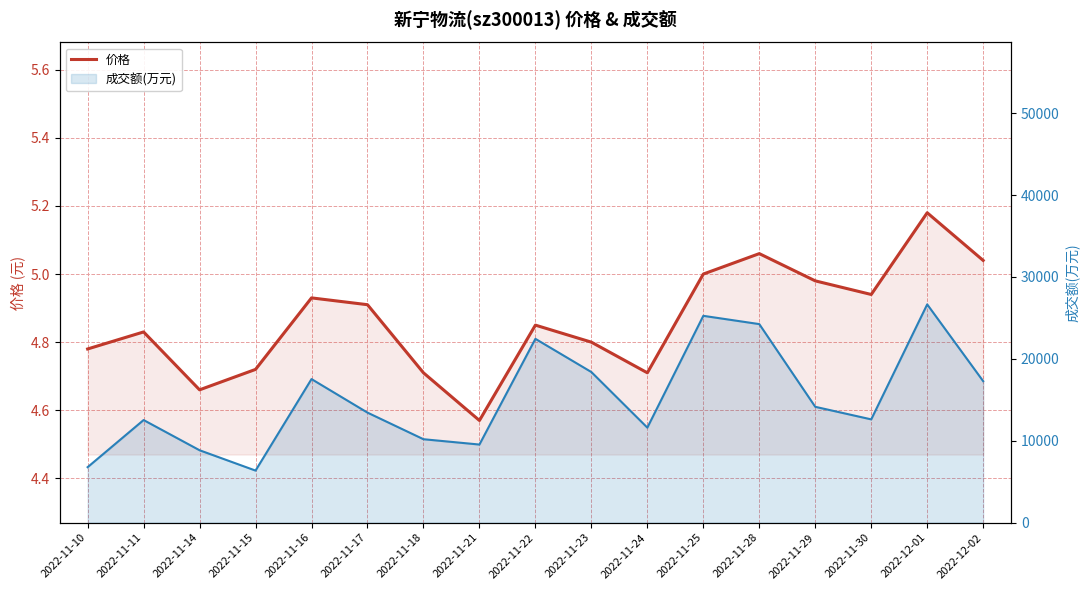

At which category is the sum across all series the highest?

2022-12-01